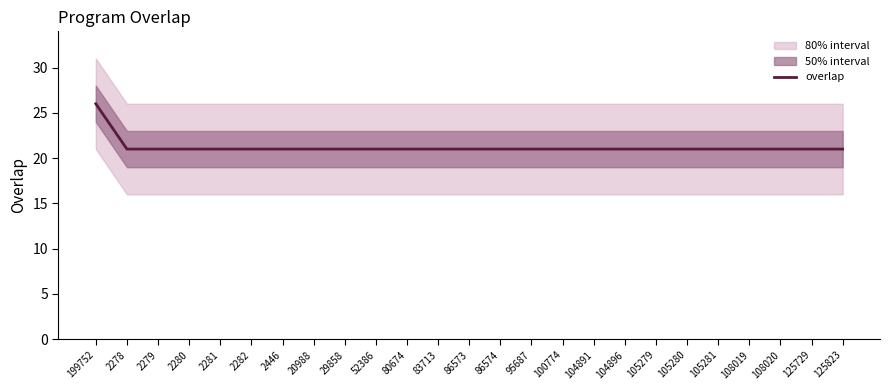

Between 95687 and 2278, which is larger?

95687